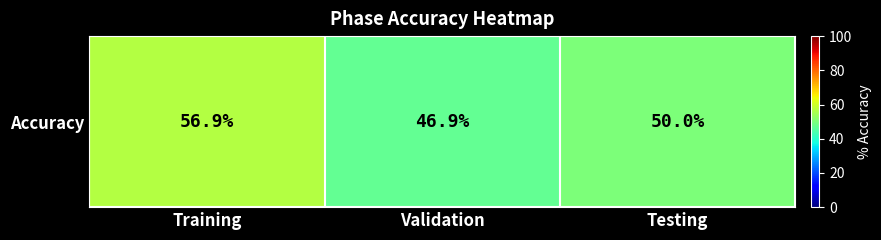

What is the change in value from Training to Testing?

-6.9